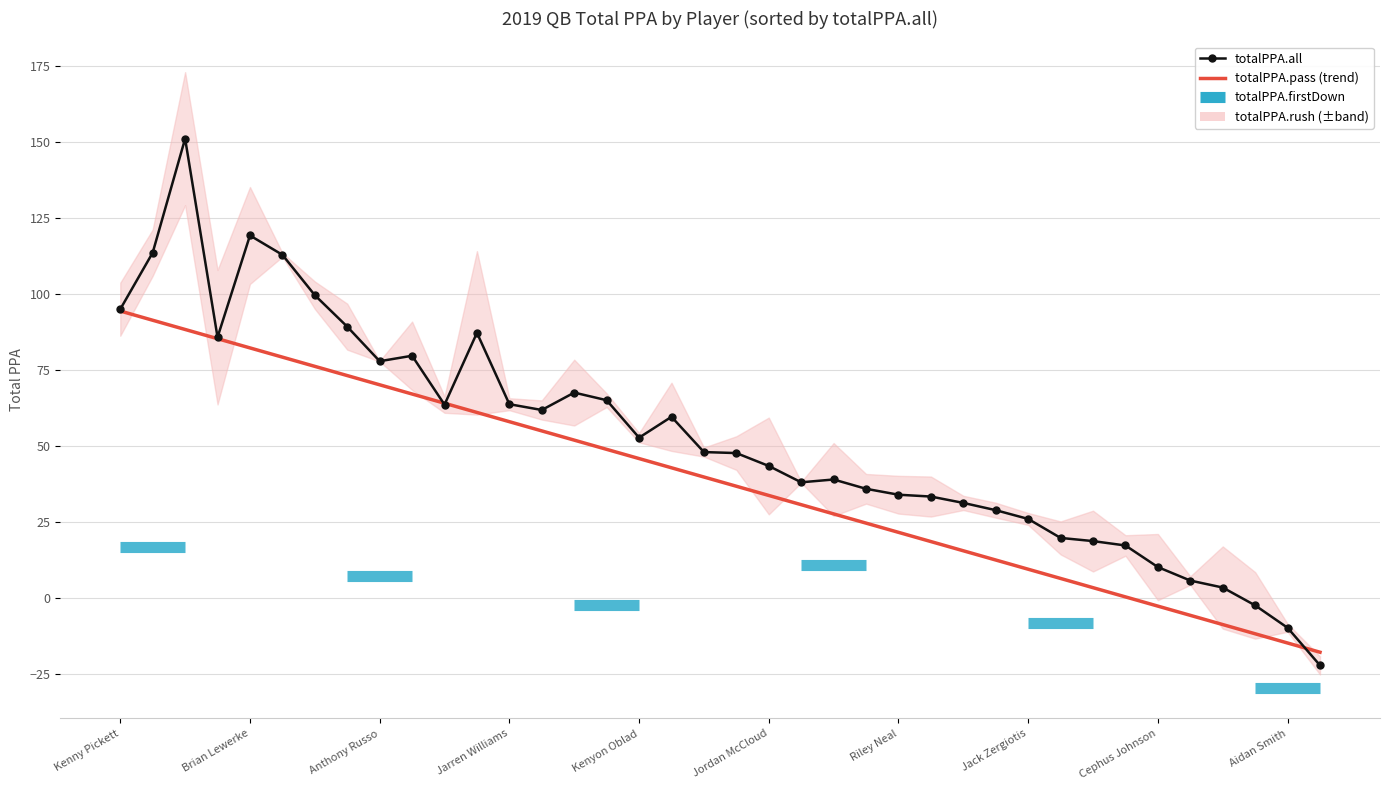

What value does the totalPPA.all series have at Jordan McCloud?

43.4